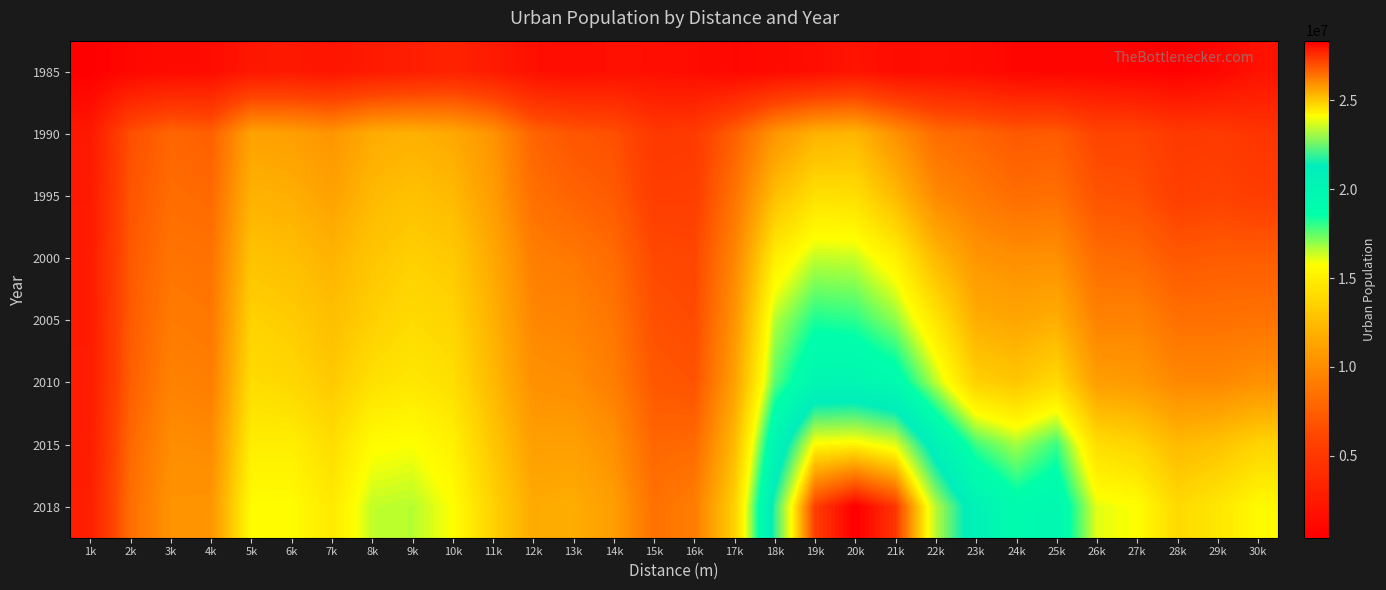

Reading left to right, extract all data points from this chart.

1985: 1k=395561.7	2k=1020112.3	3k=1299135.2	4k=1409201.4	5k=2313175.1	6k=2445122.2	7k=2134853.2	8k=2581395.5	9k=2917189.8	10k=3273648.2	11k=2595901.6	12k=1738552.5	13k=1489238.6	14k=1758283.9	15k=1681113.5	16k=1449407.6	17k=1016646.7	18k=1265919.9	19k=1594625.2	20k=2085714.5	21k=1423130.1	22k=1528793.9	23k=1362591.9	24k=910693.1	25k=854763.4	26k=863771.2	27k=673577.5	28k=449342.5	29k=954342.8	30k=1888770.6
1990: 1k=2450491.3	2k=6579873.2	3k=7874593.3	4k=7527114.4	5k=11181132.2	6k=10997331.0	7k=10453954.2	8k=11684161.0	9k=11947078.7	10k=11535908.1	11k=10394916.6	12k=7761871.5	13k=6983688.6	14k=6643182.6	15k=5088974.3	16k=5217863.0	17k=7511951.5	18k=10445220.9	19k=11953041.8	20k=12205920.0	21k=10269794.3	22k=8278267.4	23k=7814477.3	24k=7159959.7	25k=7298388.1	26k=5981851.2	27k=5978349.3	28k=5162251.3	29k=5222715.1	30k=4754566.3
1995: 1k=2568545.6	2k=6892073.0	3k=8241734.4	4k=8044634.5	5k=11994619.0	6k=11852338.0	7k=11198421.1	8k=12331893.6	9k=12744225.2	10k=12369217.3	11k=10877067.8	12k=8399190.9	13k=7733224.7	14k=7258820.4	15k=5504594.3	16k=5573814.3	17k=8611830.9	18k=12601183.4	19k=14256150.3	20k=14188154.4	21k=12418083.5	22k=9847354.2	23k=8938484.7	24k=8254264.7	25k=8399341.9	26k=6845759.2	27k=6669434.2	28k=5611437.3	29k=5861825.0	30k=5454408.8
2000: 1k=2631545.8	2k=7172258.0	3k=8654096.2	4k=8543995.6	5k=12849081.1	6k=12590984.6	7k=12063078.0	8k=12962585.5	9k=13458336.5	10k=13166001.0	11k=11553115.4	12k=9256477.1	13k=8873813.1	14k=8152892.0	15k=6275900.5	16k=6119188.3	17k=9627018.6	18k=14927123.1	19k=16445424.9	20k=16372787.1	21k=15117010.4	22k=12359945.8	23k=10503516.4	24k=10118642.4	25k=10208610.8	26k=8235393.6	27k=8018641.8	28k=7132966.0	29k=7318007.1	30k=7375769.8
2005: 1k=2668650.2	2k=7277486.2	3k=9015391.9	4k=8837180.7	5k=13556172.2	6k=13279673.4	7k=12644069.9	8k=13460628.8	9k=14035352.0	10k=13700048.5	11k=11946328.5	12k=9720537.8	13k=9541162.5	14k=8726553.2	15k=6673782.0	16k=6375283.2	17k=10372688.6	18k=16567465.3	19k=18258249.7	20k=18091787.8	21k=17016519.1	22k=14574920.9	23k=11806121.7	24k=11369390.2	25k=11822939.9	26k=9443616.2	27k=9510077.4	28k=8440491.2	29k=8480887.0	30k=8589179.3
2010: 1k=2715898.0	2k=7438858.0	3k=9460395.8	4k=9201732.7	5k=14094942.2	6k=13838669.3	7k=13161391.4	8k=14277287.8	9k=14629505.7	10k=14214160.4	11k=12355029.0	12k=10227988.6	13k=10072684.7	14k=9231030.2	15k=7126498.5	16k=6813463.2	17k=11062189.5	18k=17557668.0	19k=19843680.2	20k=19919552.2	21k=19259586.4	22k=16558008.5	23k=13527006.6	24k=13016364.4	25k=13945012.6	26k=10975020.4	27k=10705729.3	28k=9803653.0	29k=9770857.4	30k=10235801.9
2015: 1k=2818262.6	2k=7985257.5	3k=10041499.2	4k=9918495.7	5k=14929277.8	6k=14962060.4	7k=14134786.1	8k=15625943.5	9k=15780136.5	10k=15110500.0	11k=13033980.7	12k=11004629.9	13k=11030312.4	14k=10204194.0	15k=7906801.5	16k=8080314.1	17k=12385783.3	18k=19989487.2	19k=24201457.2	20k=24313282.0	21k=23816653.6	22k=20646360.9	23k=17891374.0	24k=16779160.5	25k=17940715.9	26k=14170615.4	27k=13680429.8	28k=12381183.2	29k=12825223.6	30k=13665717.0
2018: 1k=2941709.8	2k=8345594.7	3k=10379741.6	4k=10450923.6	5k=15691227.0	6k=15633664.1	7k=14755665.0	8k=16437760.8	9k=16570543.7	10k=15745416.7	11k=13557642.6	12k=11617235.9	13k=11776305.1	14k=10917738.9	15k=8515602.2	16k=9183364.6	17k=13504299.7	18k=21900792.6	19k=27266825.9	20k=28349900.8	21k=27428511.6	22k=23348421.6	23k=20563645.2	24k=19070432.8	25k=19695099.9	26k=16074000.4	27k=15720024.6	28k=13972010.8	29k=14606220.6	30k=15518742.2